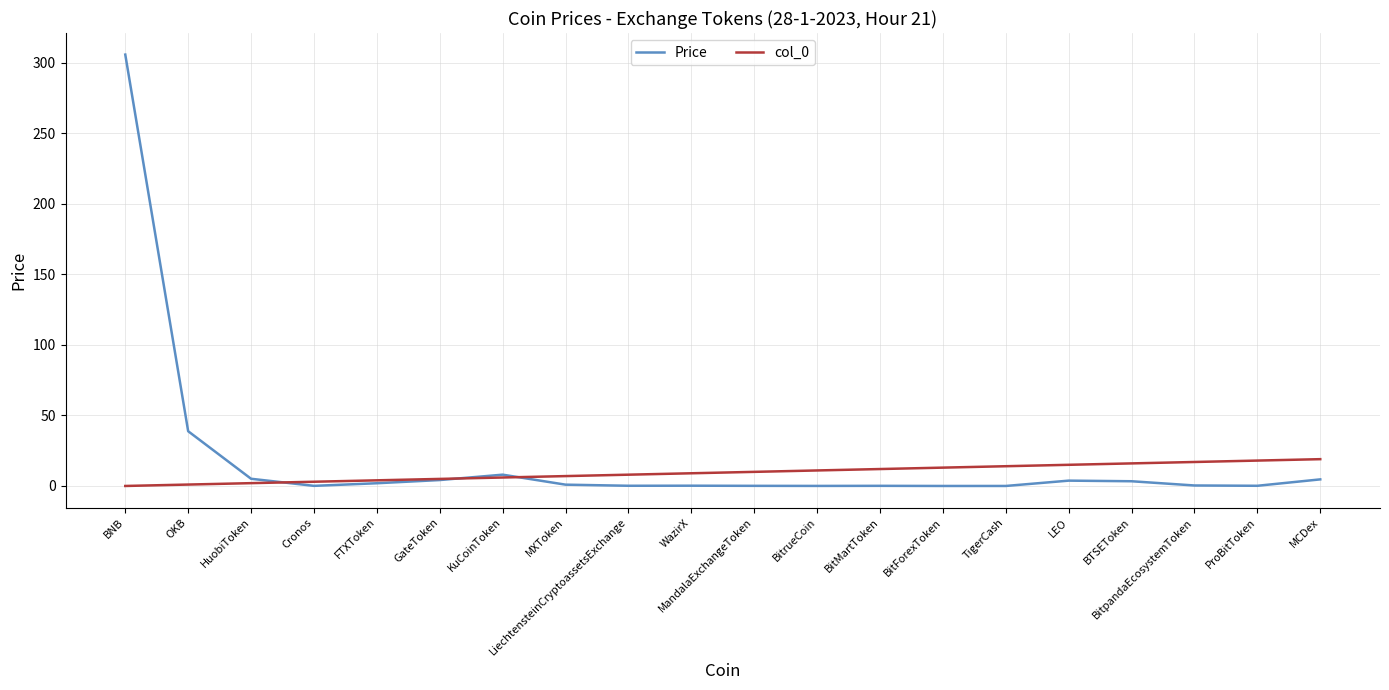

Is it true that col_0 equals 13.0 at BitForexToken?

True